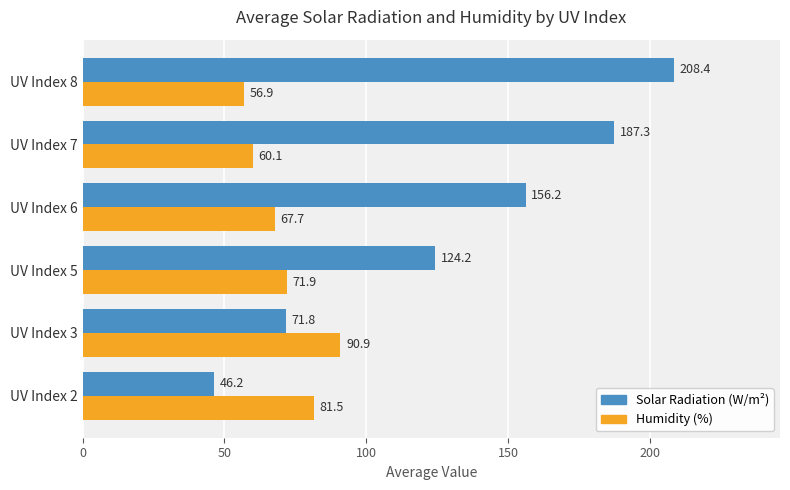

How many data points in Solar Radiation (W/m²) are less than 156?

3